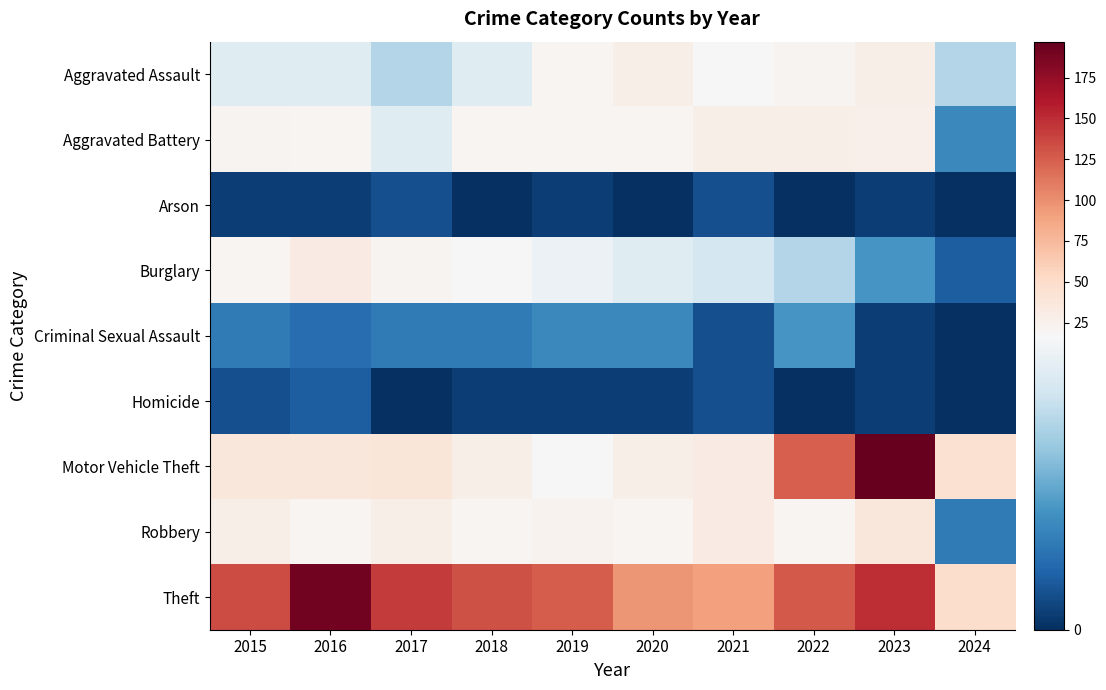

At which category does the chart reach its peak across all series?

2023